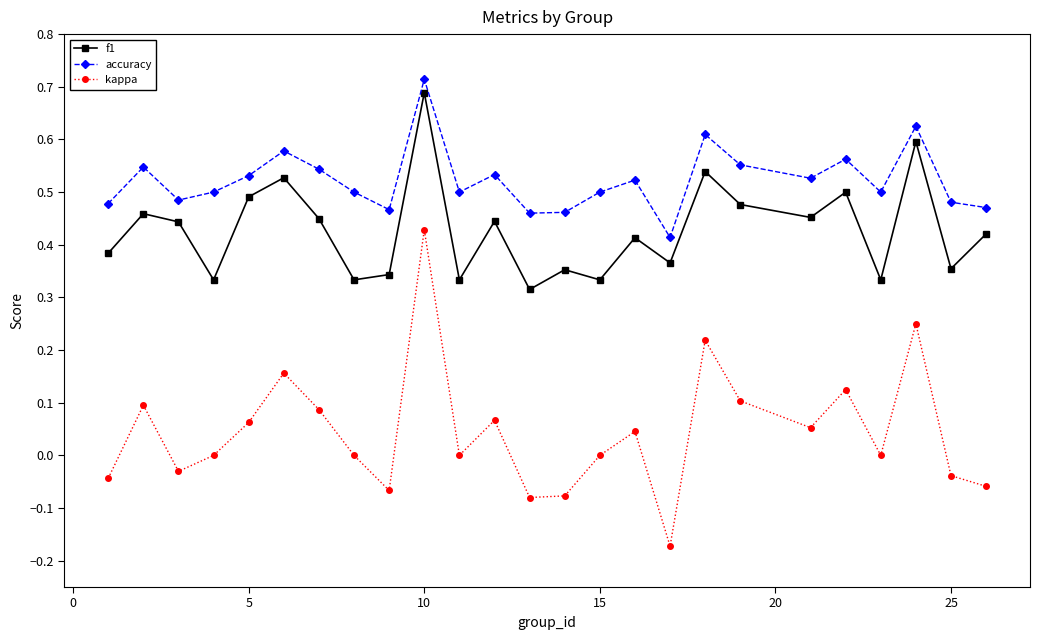

Which series has the largest range (max minus min)?

kappa